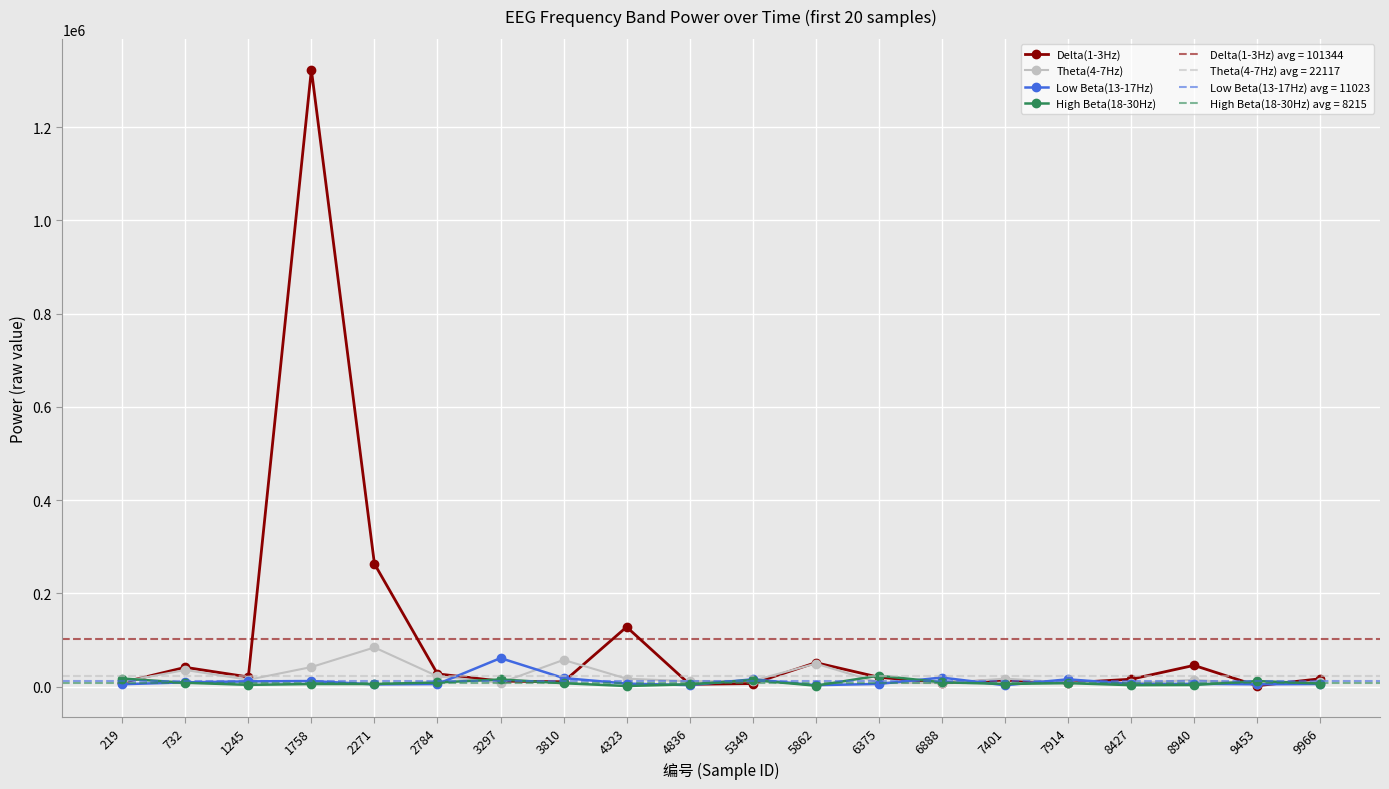

What is the difference between the High Beta(18-30Hz) values at 7401 and 9966?

789